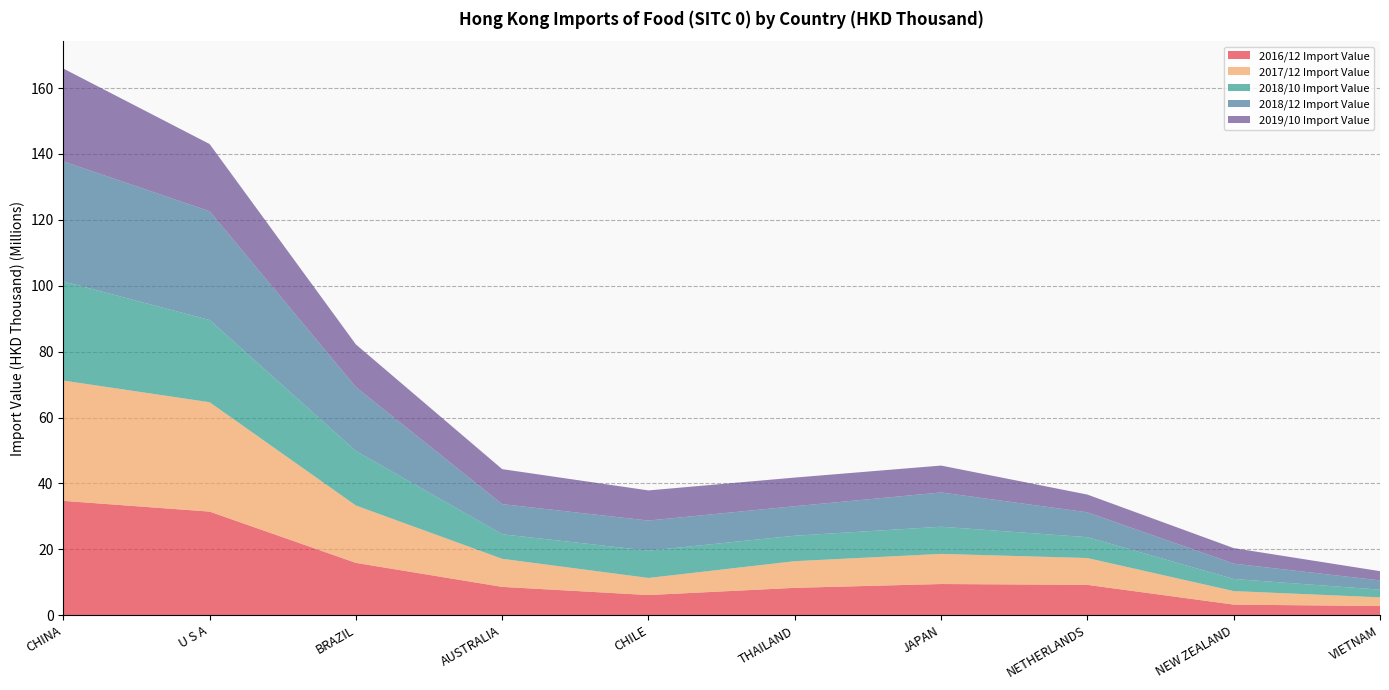

Reading left to right, what are all the values shown in this chart?

2016/12 Import Value: CHINA=34706359.6	U S A=31443351.1	BRAZIL=15881775.4	AUSTRALIA=8597939.8	CHILE=6118891.6	THAILAND=8308566.3	JAPAN=9466402.8	NETHERLANDS=9206739.0	NEW ZEALAND=3220983.9	VIETNAM=2774910.8
2017/12 Import Value: CHINA=36511645.8	U S A=33200409.8	BRAZIL=17413610.6	AUSTRALIA=8522972.8	CHILE=5188917.5	THAILAND=8089861.8	JAPAN=9138105.3	NETHERLANDS=8147781.3	NEW ZEALAND=4098464.4	VIETNAM=2650206.6
2018/10 Import Value: CHINA=30078326.6	U S A=24950092.9	BRAZIL=16533985.1	AUSTRALIA=7444998.1	CHILE=8285970.4	THAILAND=7726153.8	JAPAN=8247465.8	NETHERLANDS=6325744.3	NEW ZEALAND=3675227.2	VIETNAM=2330503.6
2018/12 Import Value: CHINA=36432428.7	U S A=33014168.2	BRAZIL=19384486.7	AUSTRALIA=9141916.5	CHILE=9133609.7	THAILAND=8961249.7	JAPAN=10399023.0	NETHERLANDS=7543916.1	NEW ZEALAND=4658987.5	VIETNAM=2811501.9
2019/10 Import Value: CHINA=28192204.5	U S A=20396391.9	BRAZIL=12967579.9	AUSTRALIA=10625295.5	CHILE=9146133.4	THAILAND=8688013.7	JAPAN=8167051.0	NETHERLANDS=5386561.9	NEW ZEALAND=4710730.0	VIETNAM=2800076.7